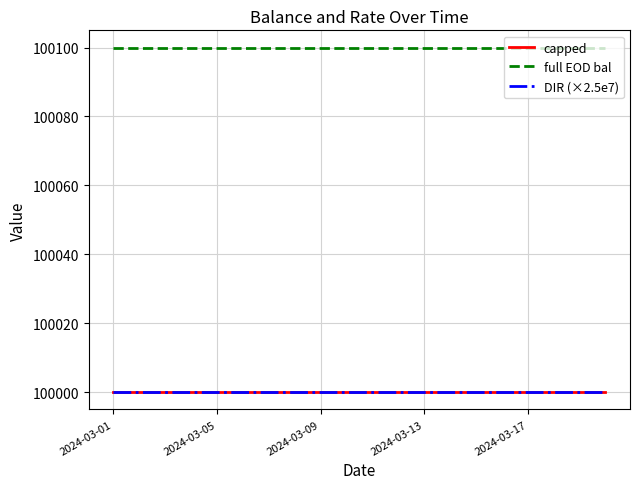

True or false: full EOD bal has more than 1 interior local peaks.

False